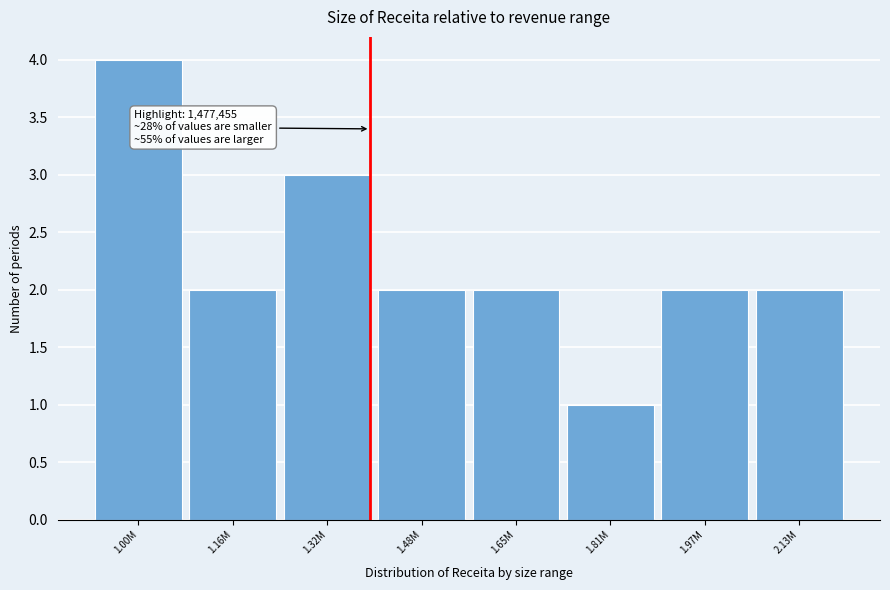

Reading right to left, list all the values displayed in this chart.

2	2	1	2	2	3	2	4